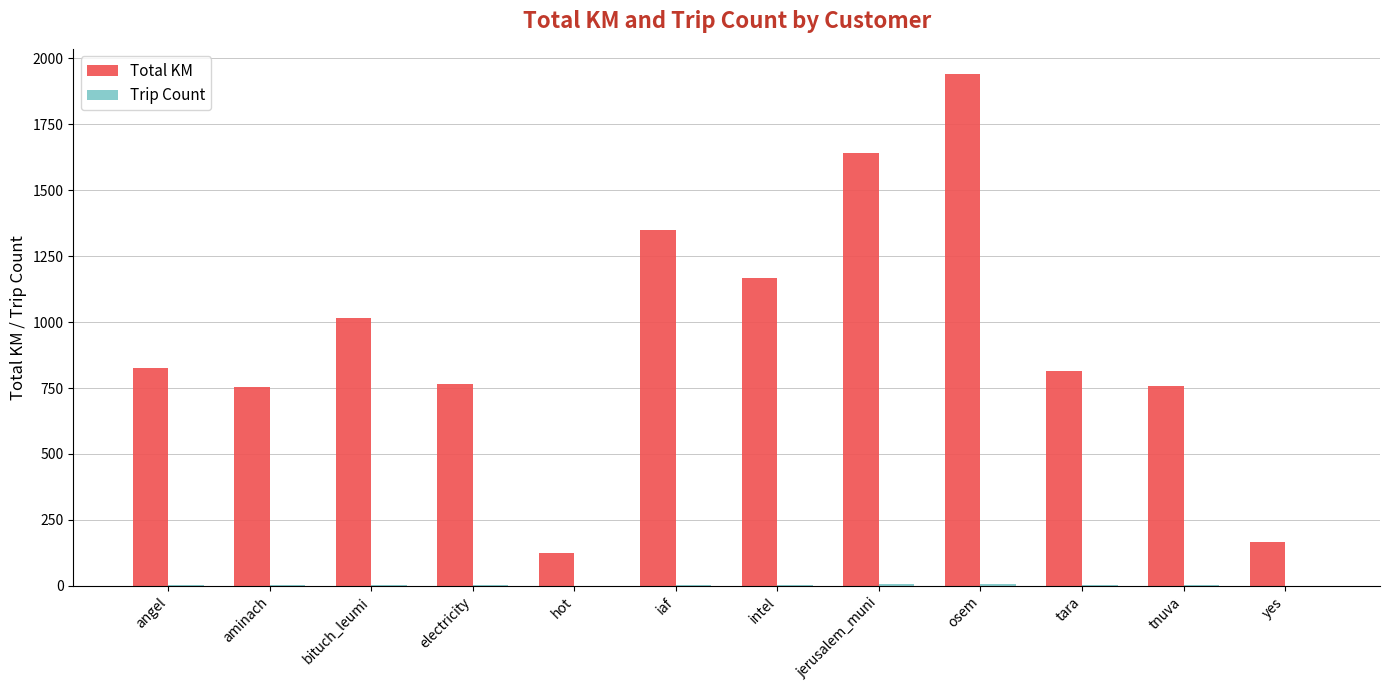

How many categories are shown in the chart?

12